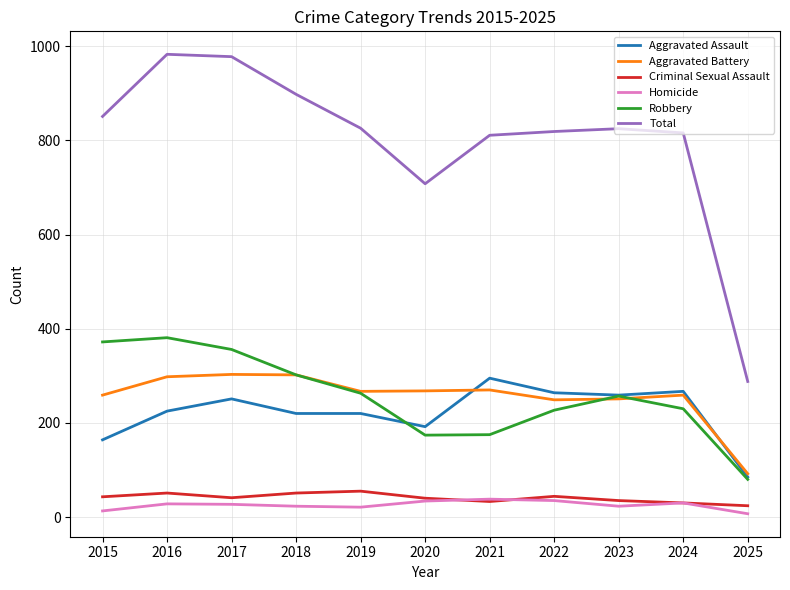

The Aggravated Battery series shows 251 at 2023. True or false?

True